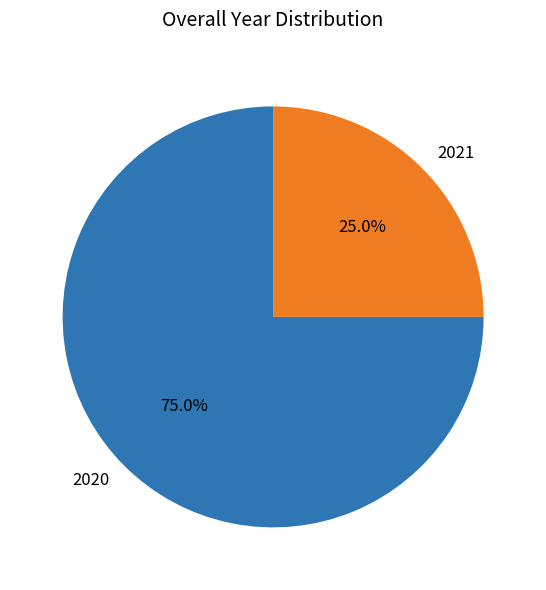

Does any single category account for the majority?

Yes